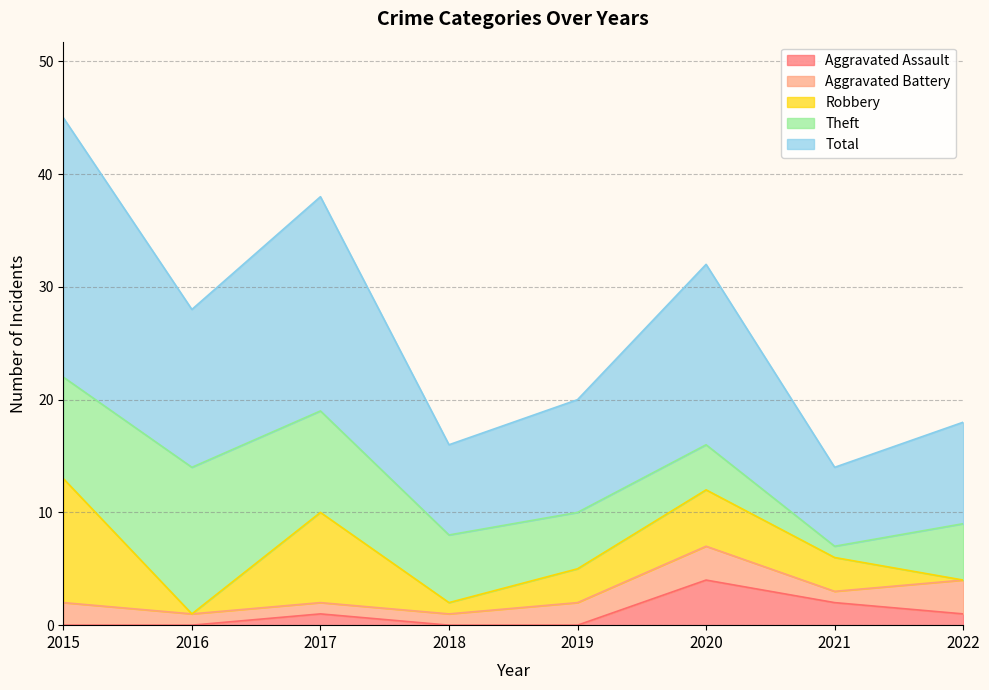

How many lines are shown in the chart?

5